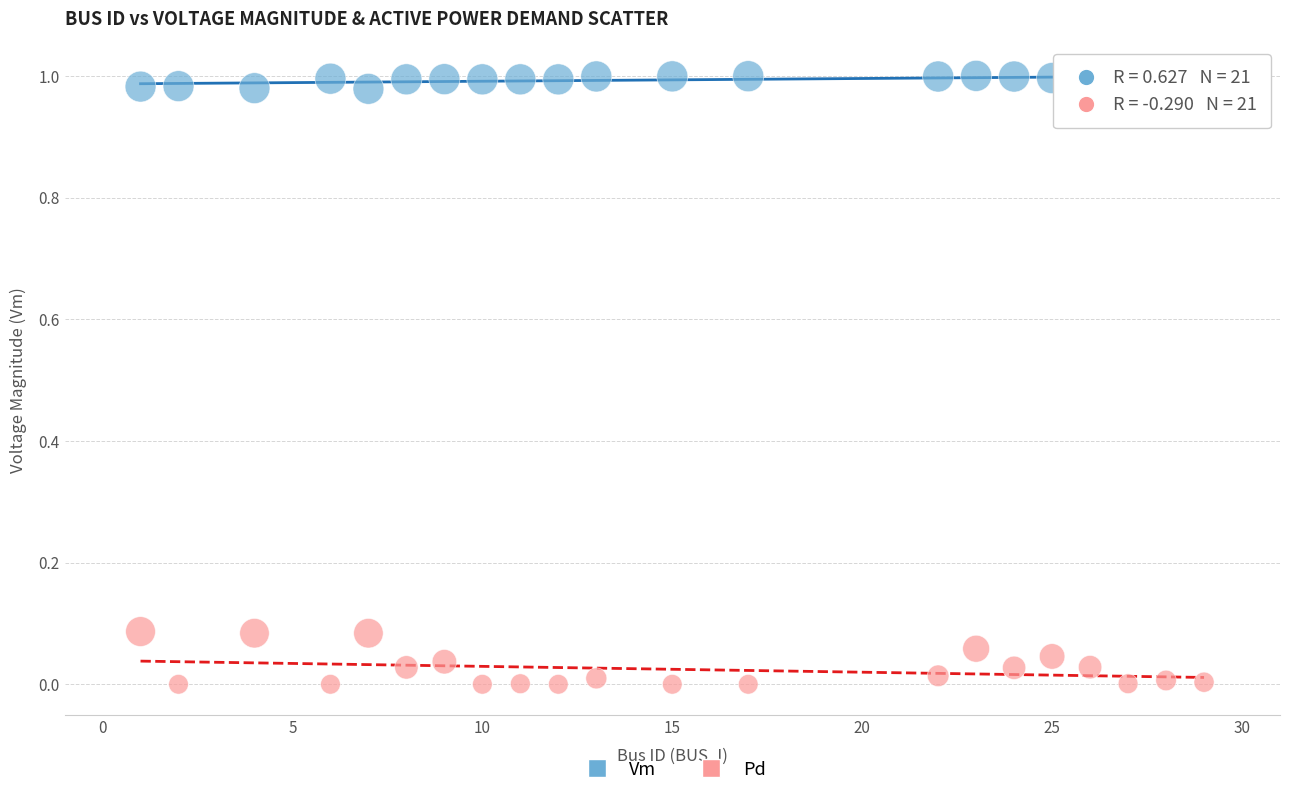

Across all data points, what is the range of X values (max minus min)?

28.0